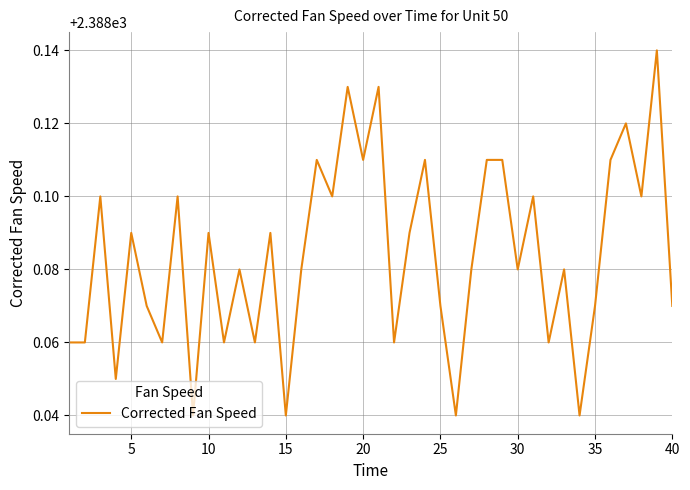

Between 5 and 35, which is larger?

5